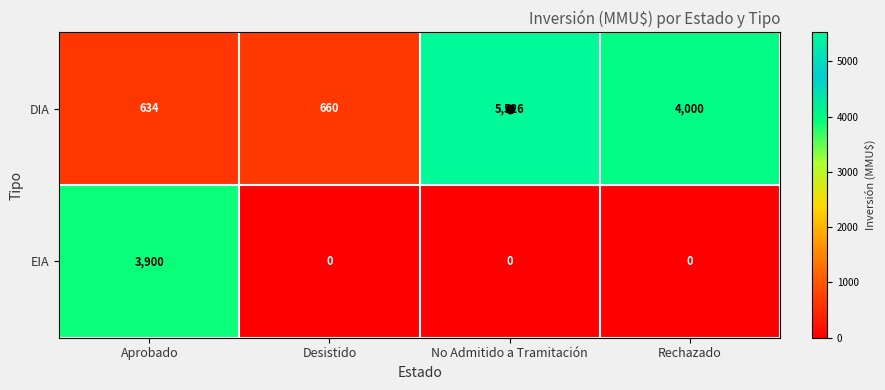

Which category has the highest value in the DIA series?

No Admitido a Tramitación